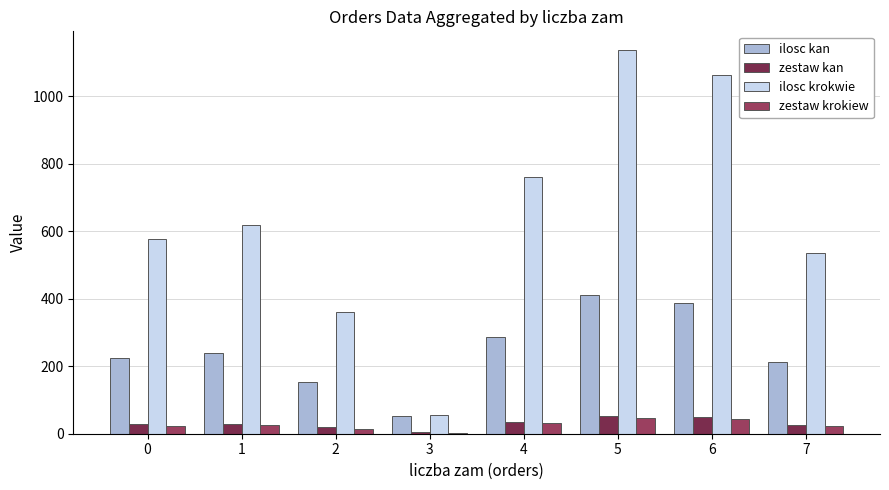

What is the difference between the ilosc kan values at 6 and 7?

176.0